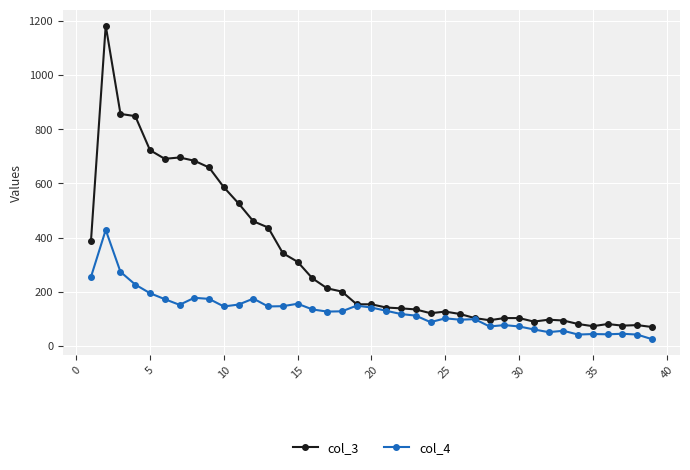

What is the highest value of the col_4 series?

428